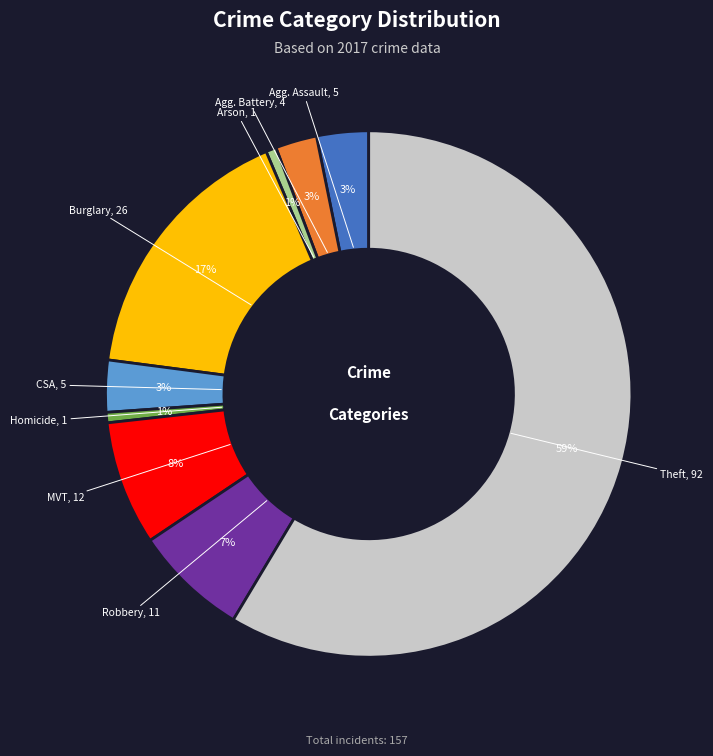

To the nearest percent, what is the average slice percentage?

11%